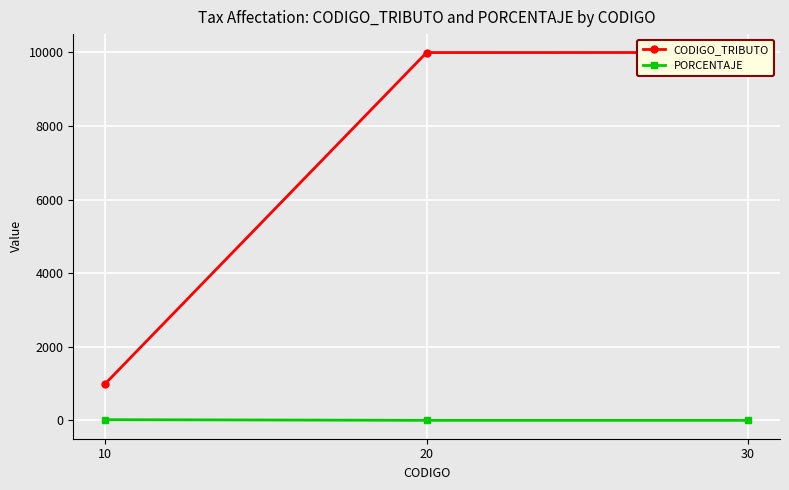

Rank the categories by PORCENTAJE value from lowest to highest.

20, 30, 10